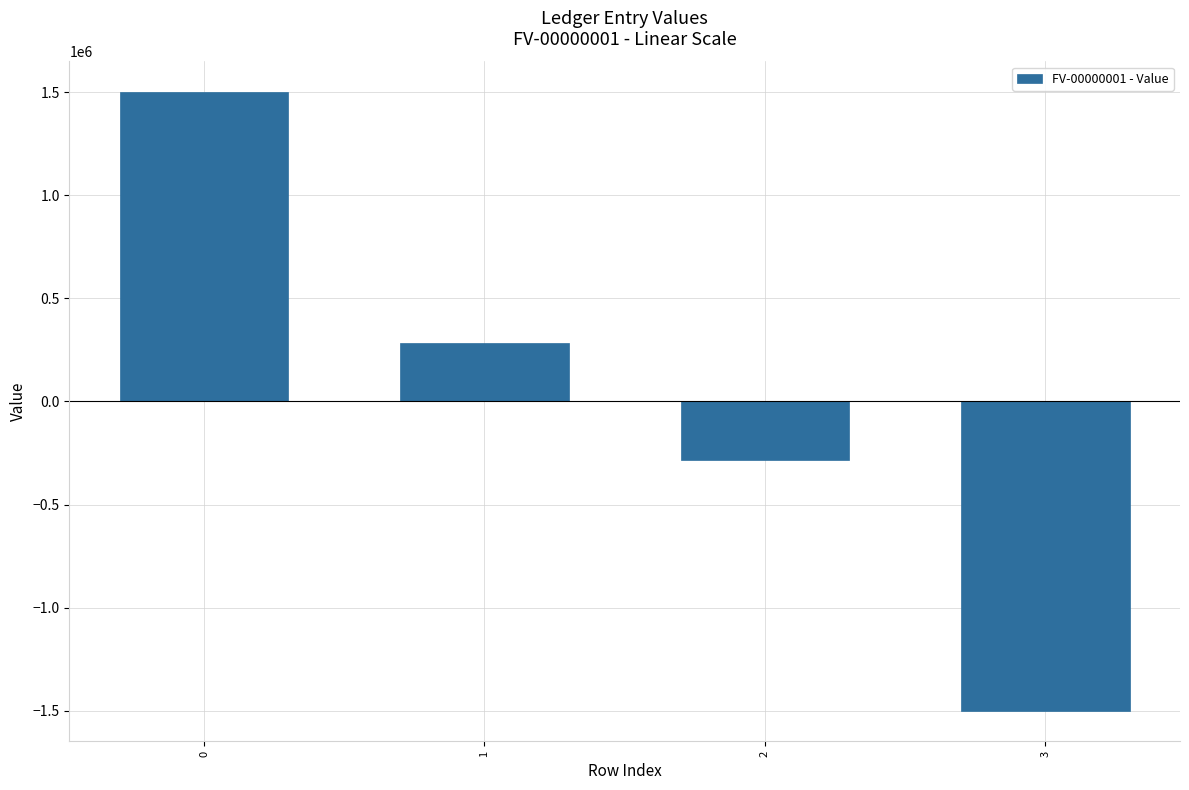

The chart shows a value of -448384 at 3. True or false?

False